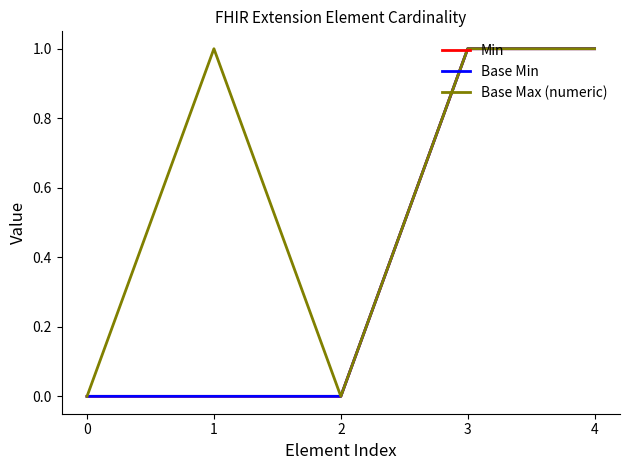

Does the chart have visible grid lines?

No